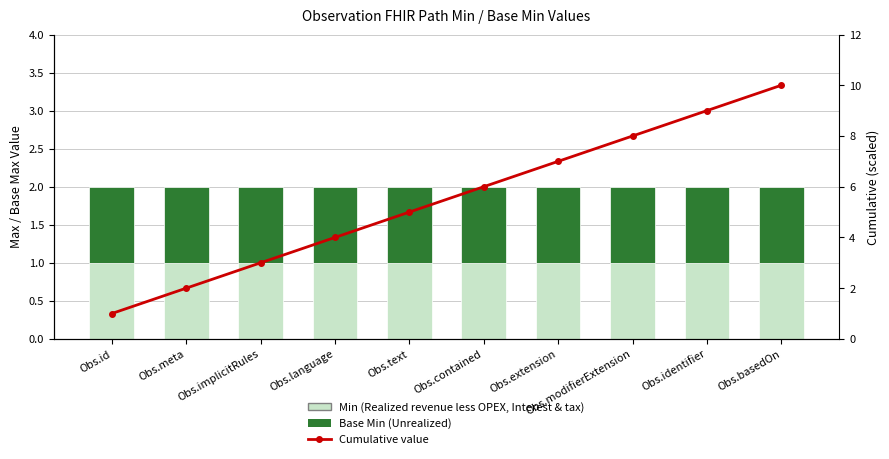

Are the bars horizontal?

No